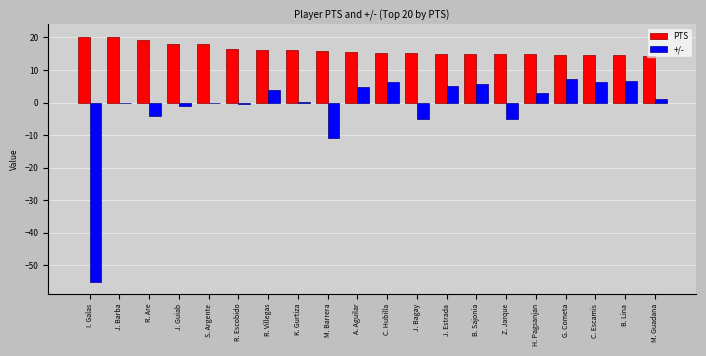

How many groups of bars are there?

20